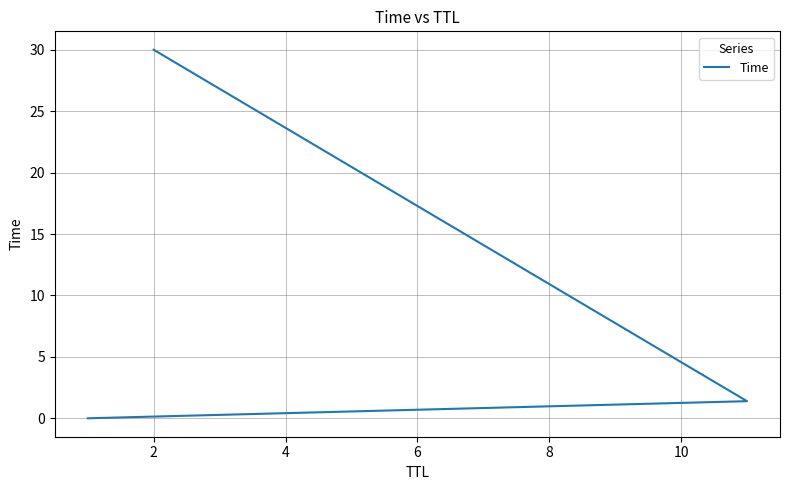

At which label does the data first exceed 1?

2